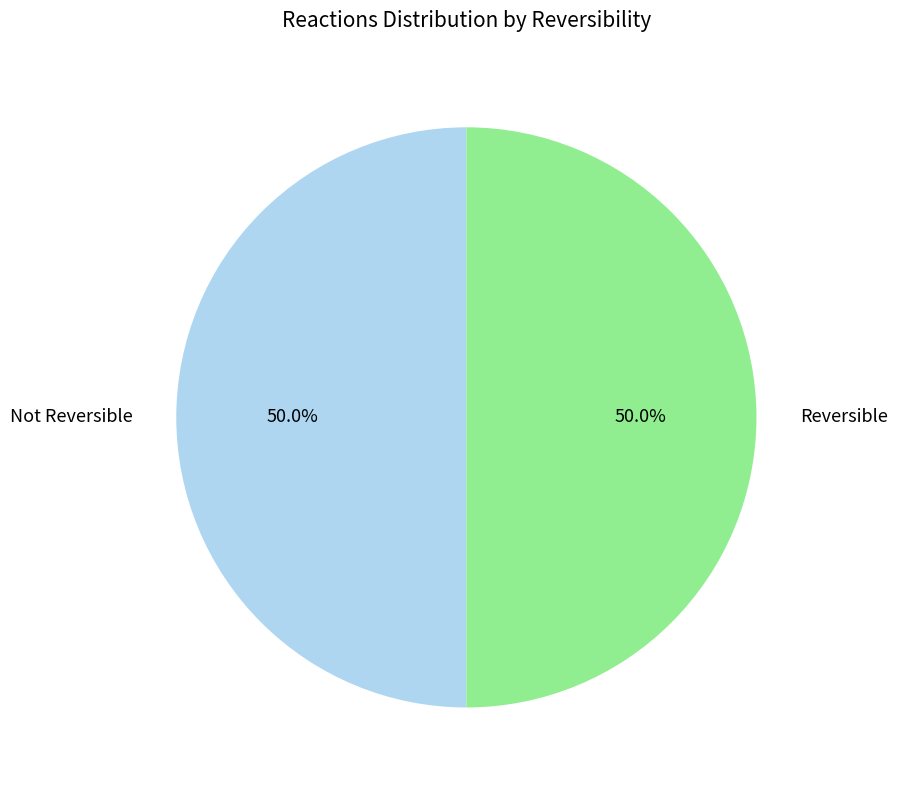

How many slices are in this pie chart?

2